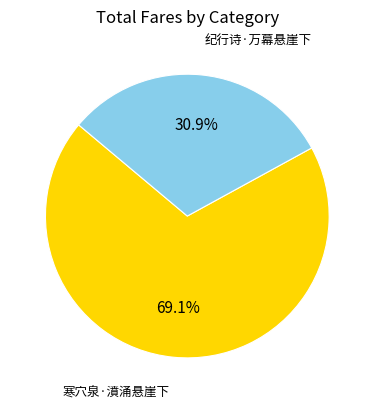

Is there any slice that represents more than half of the pie?

Yes